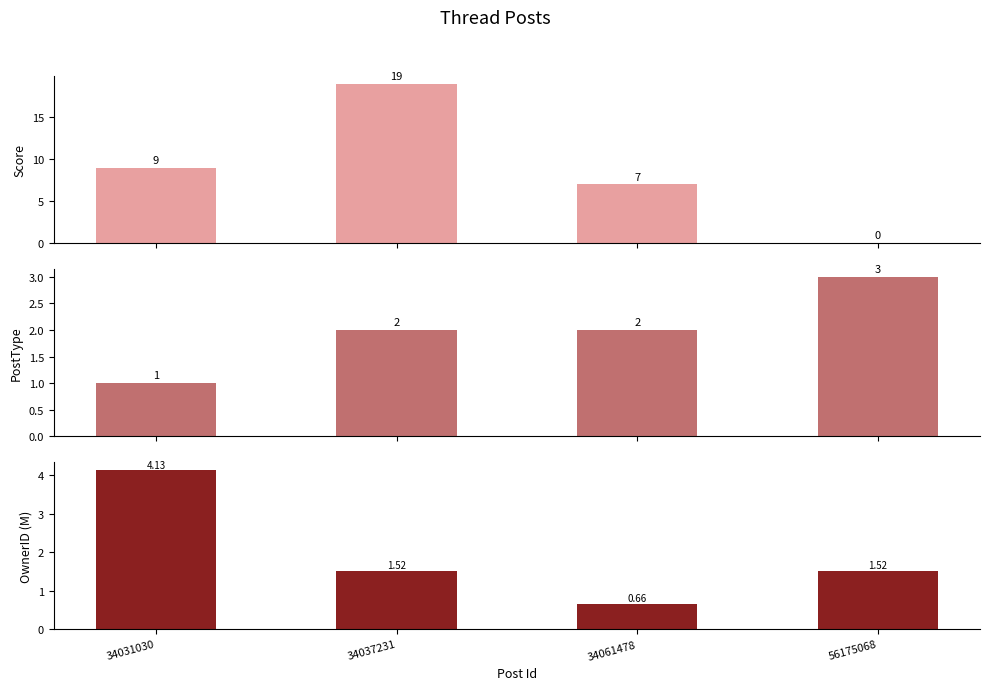

What is the total value across all series at 34031030?

14.1